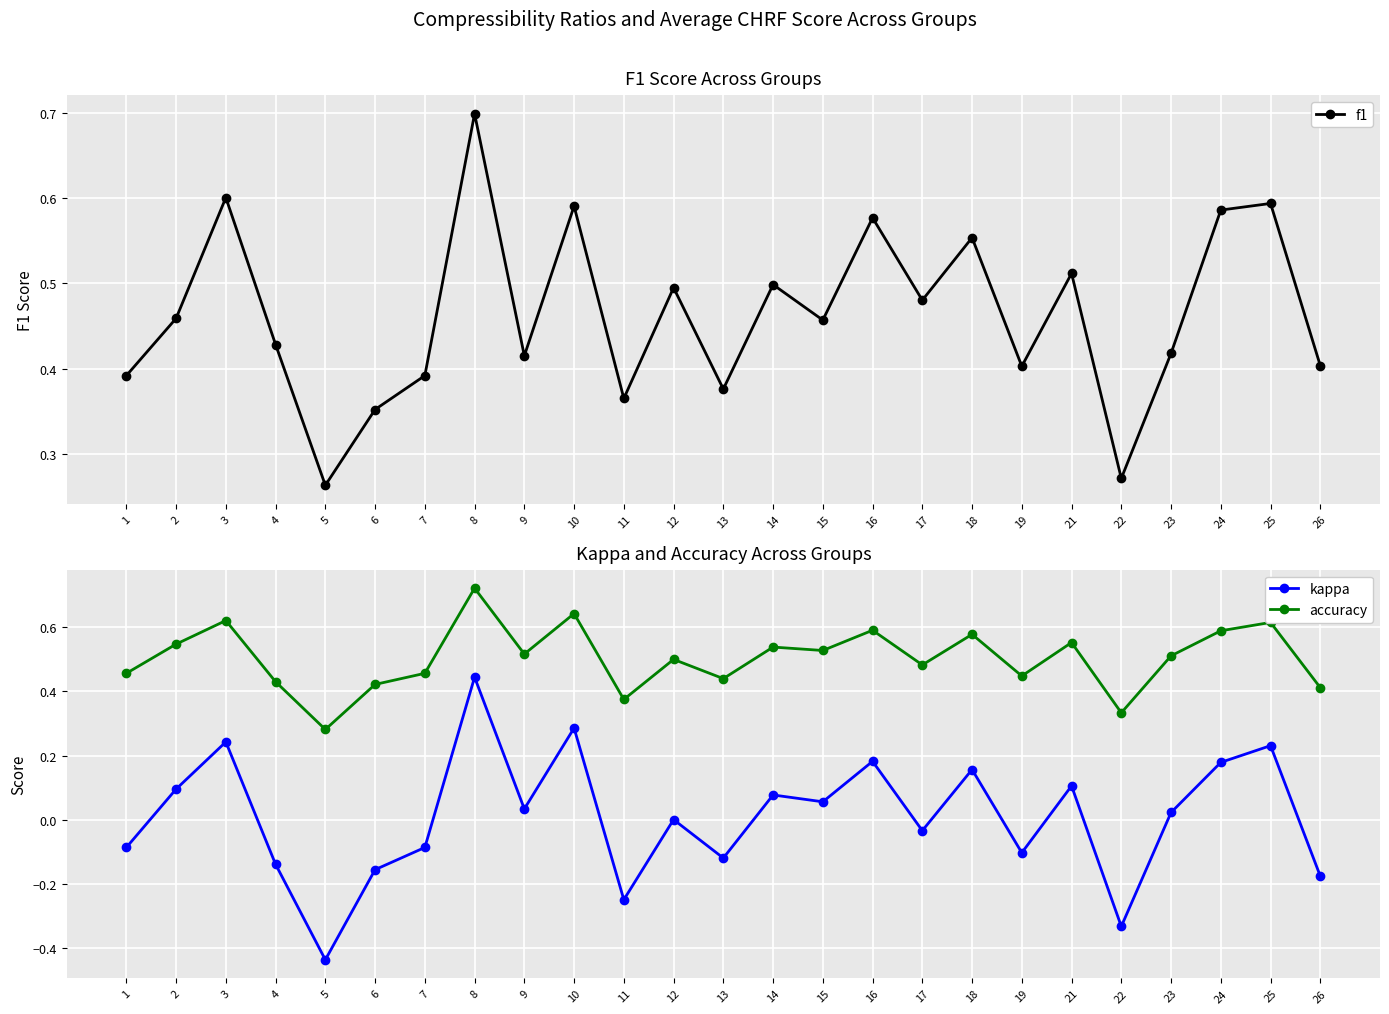

What are all the series names shown in the legend?

f1, kappa, accuracy